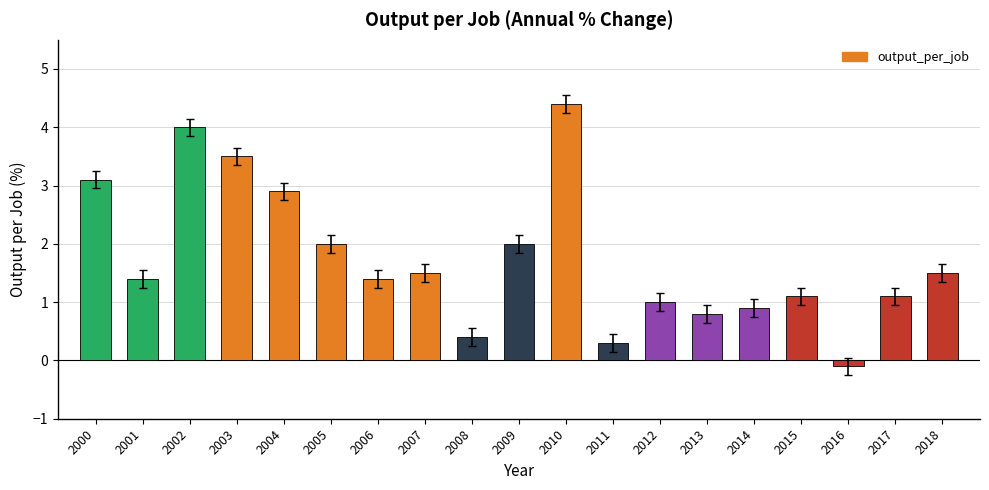

What is the value of the 10th bar from the left?

2.0